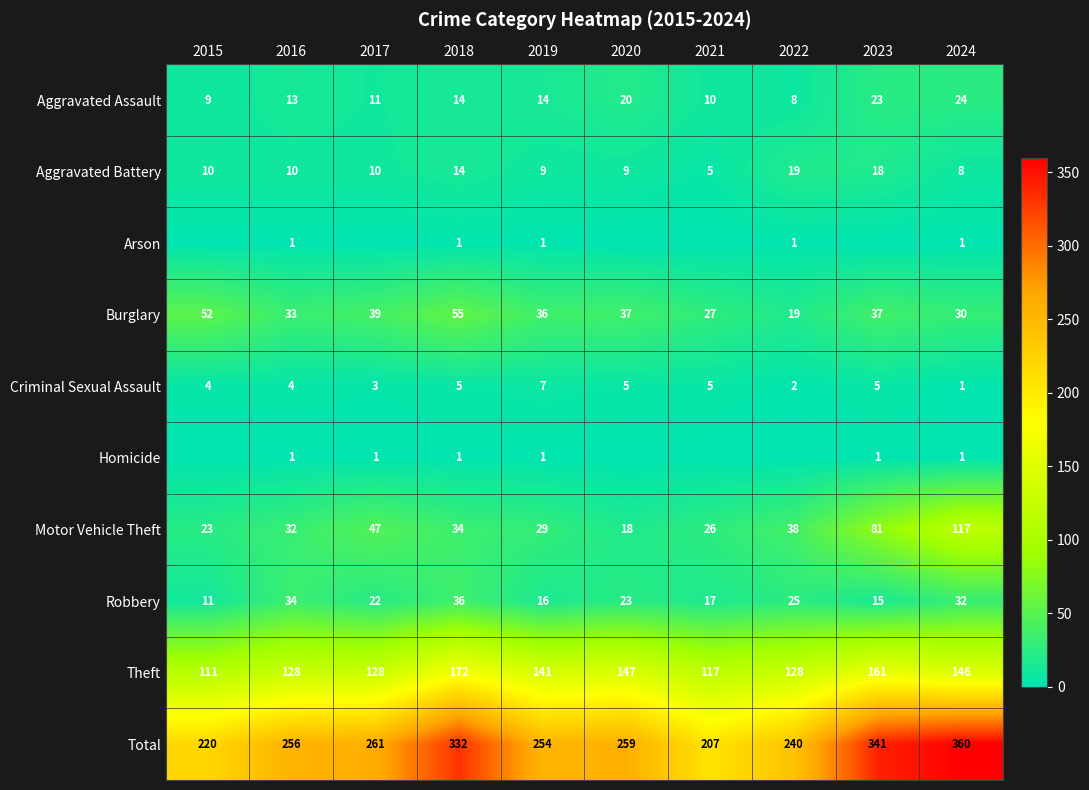

What value does the Criminal Sexual Assault series have at 2016?

4